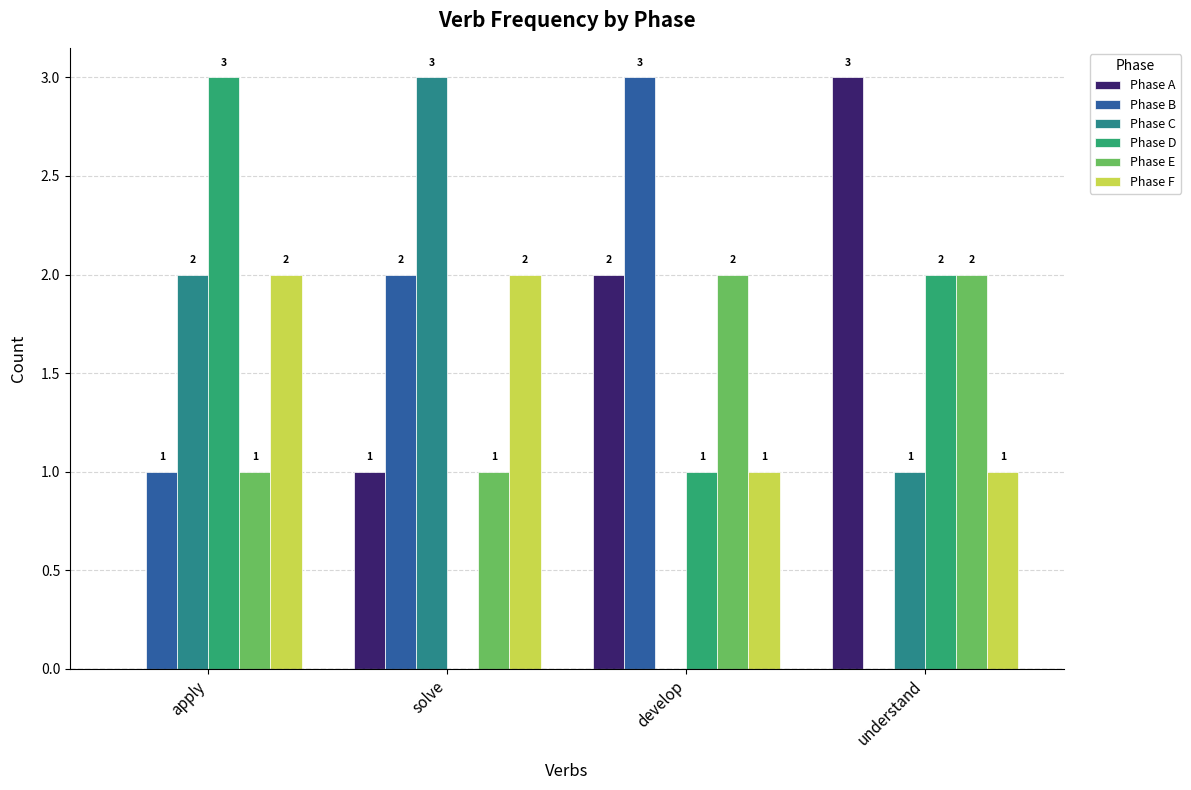

What is the difference between the Phase B values at develop and understand?

3